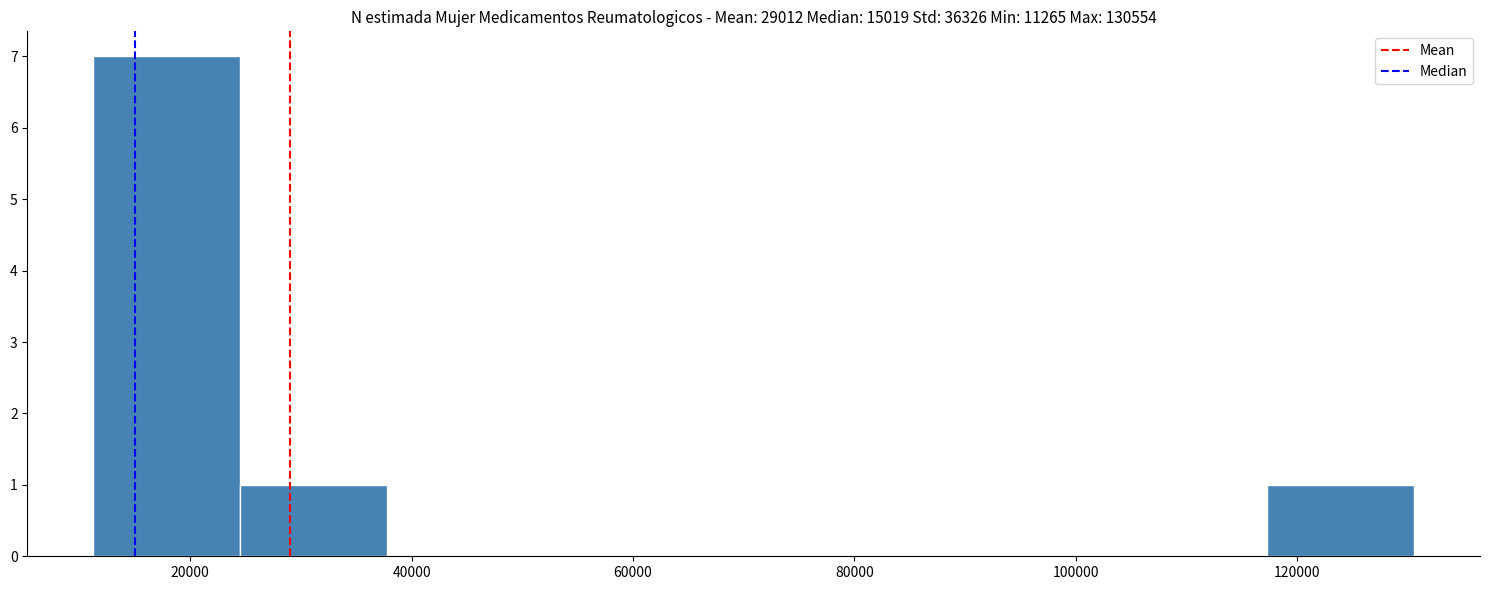

Reading left to right, transcribe this chart: for each bar, give the range it covers on the x-axis and its height. Neither the bar edges nor the heights are printed on the chart, so give them approximately, as read against the axes.

12000 to 24000: 7
24000 to 38000: 1
38000 to 52000: 0
52000 to 64000: 0
64000 to 78000: 0
78000 to 90000: 0
90000 to 104000: 0
104000 to 118000: 0
118000 to 130000: 1